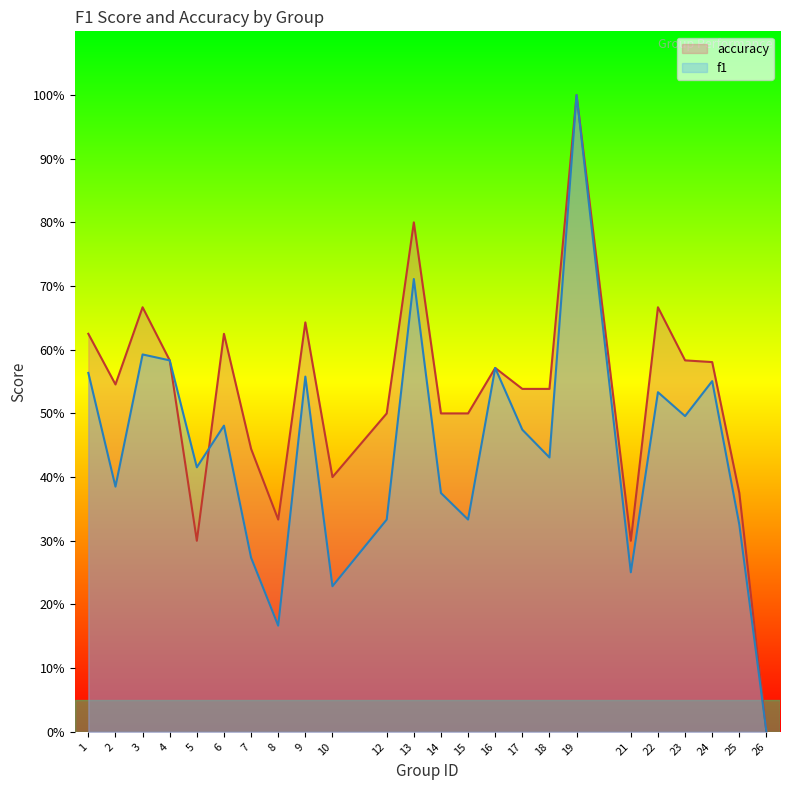

Does the chart display data point markers on the line(s)?

No